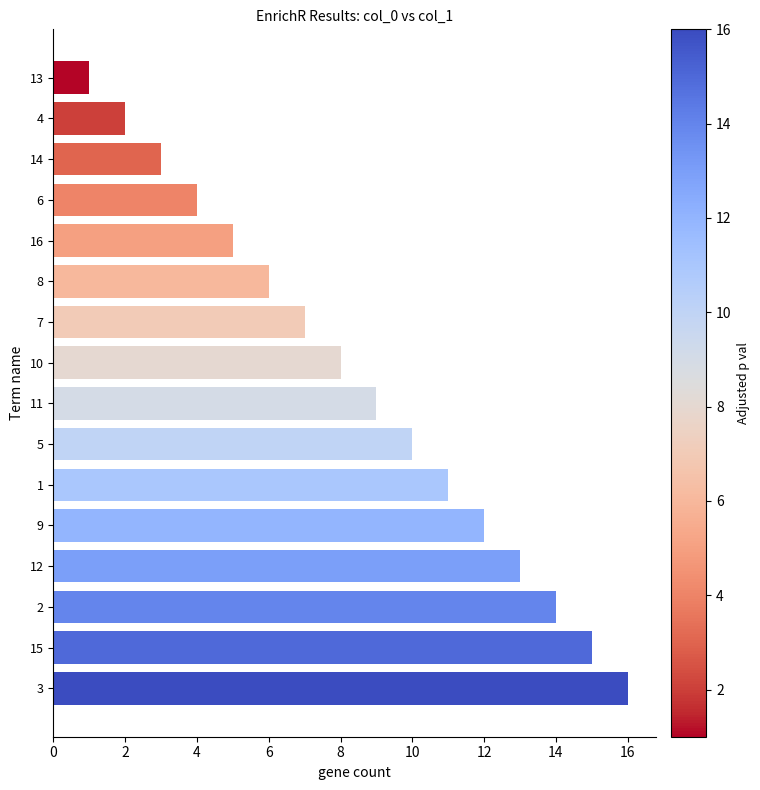

What is the difference between the maximum and minimum values?

15